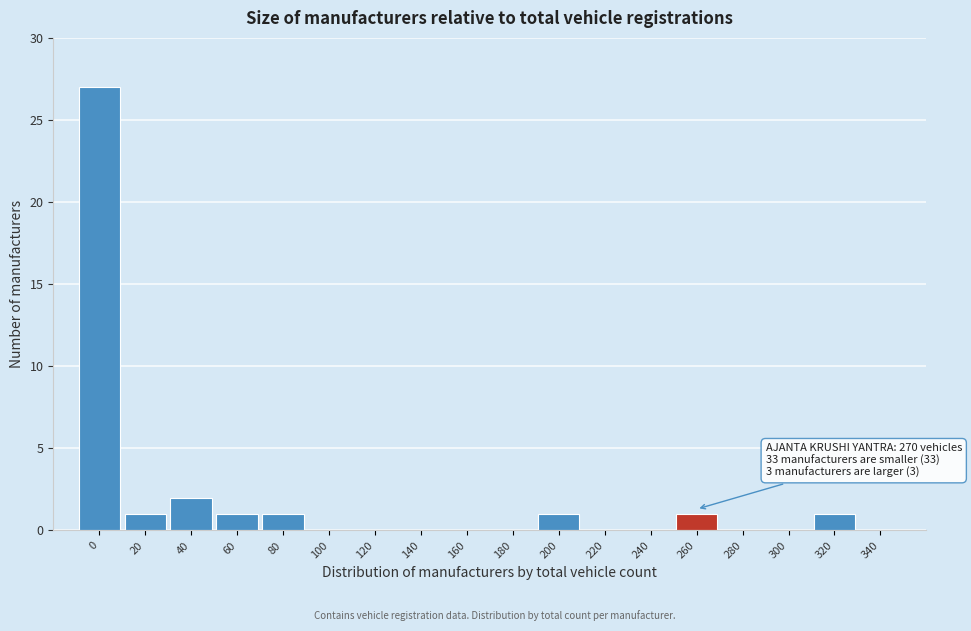

Reading left to right, what are all the values shown in this chart?

0=27	20=1	40=2	60=1	80=1	100=0	120=0	140=0	160=0	180=0	200=1	220=0	240=0	260=1	280=0	300=0	320=1	340=0